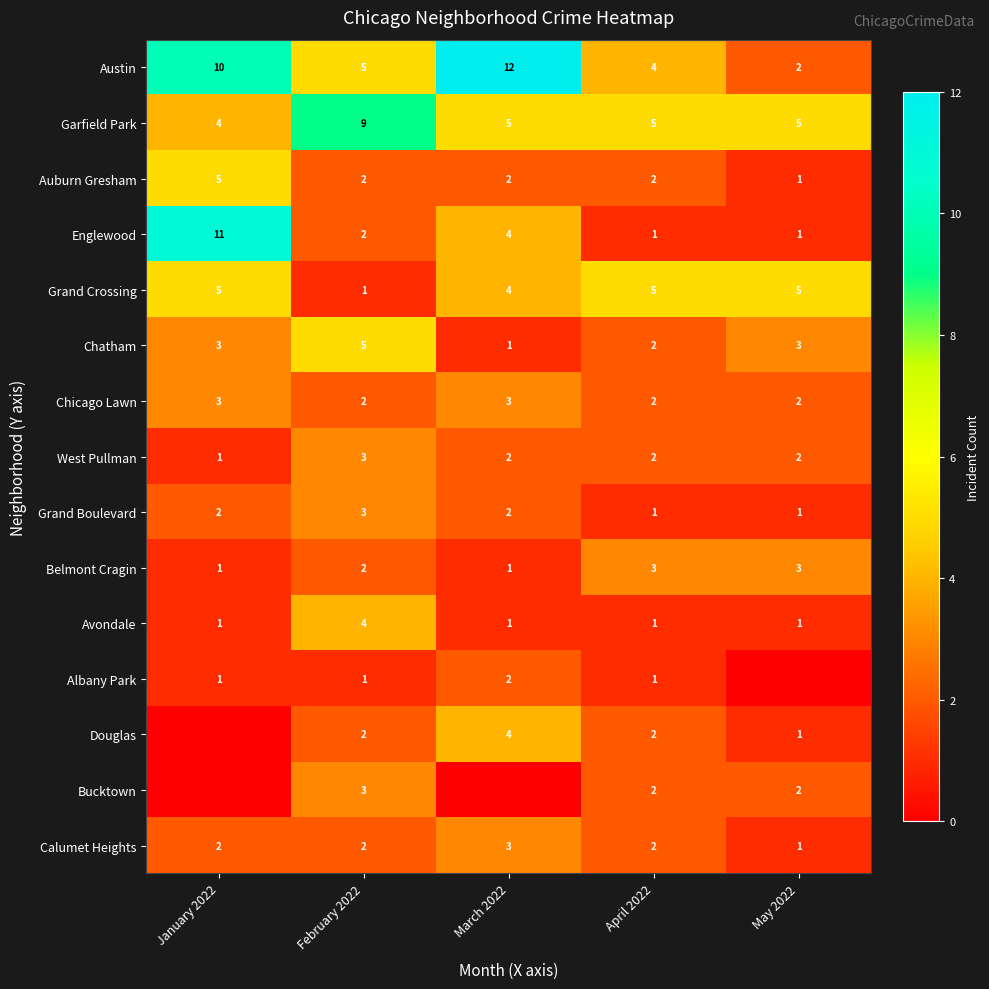

What is the average value of the West Pullman series?

2